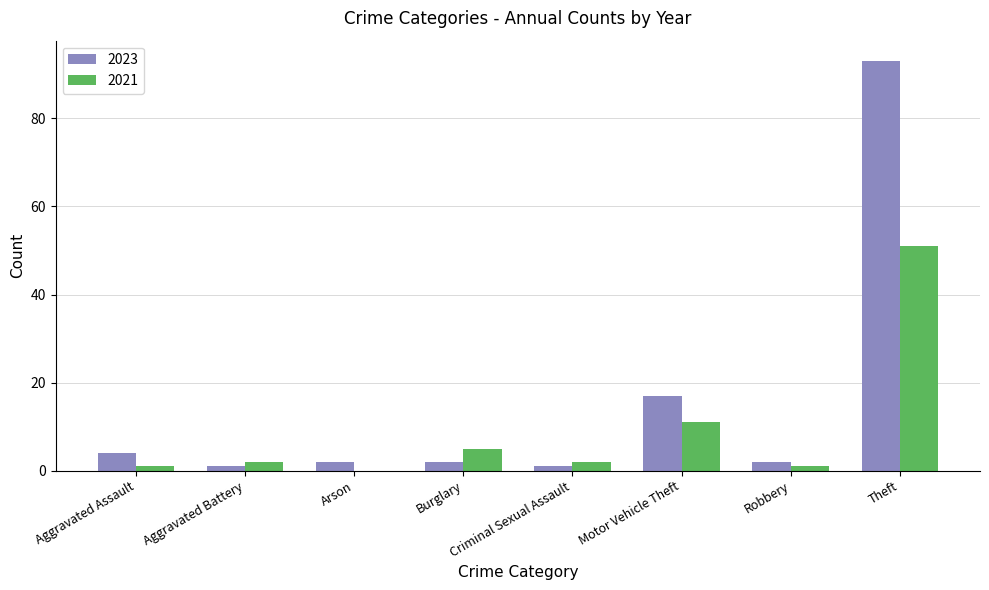

Reading left to right, list all the values displayed in this chart.

2023: 4	1	2	2	1	17	2	93
2021: 1	2	0	5	2	11	1	51